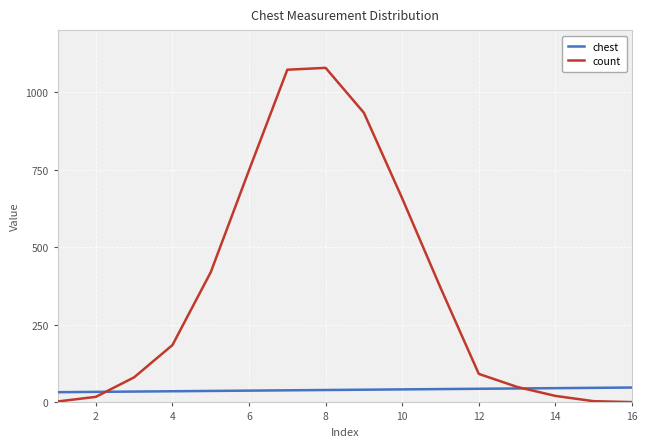

What is the maximum value for count?

1079